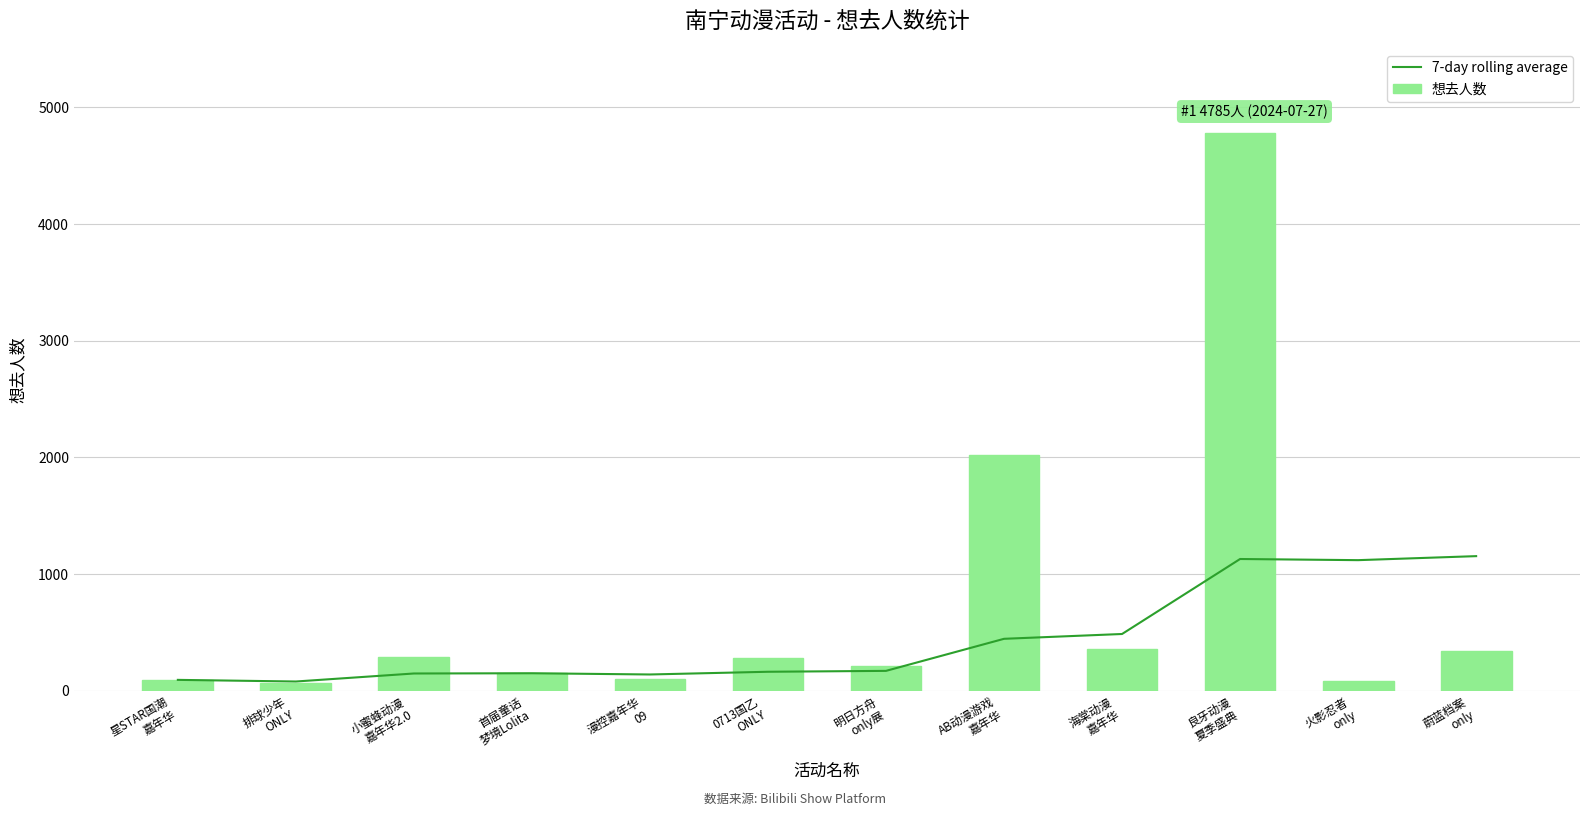

What are all the series names shown in the legend?

7-day rolling average, 想去人数